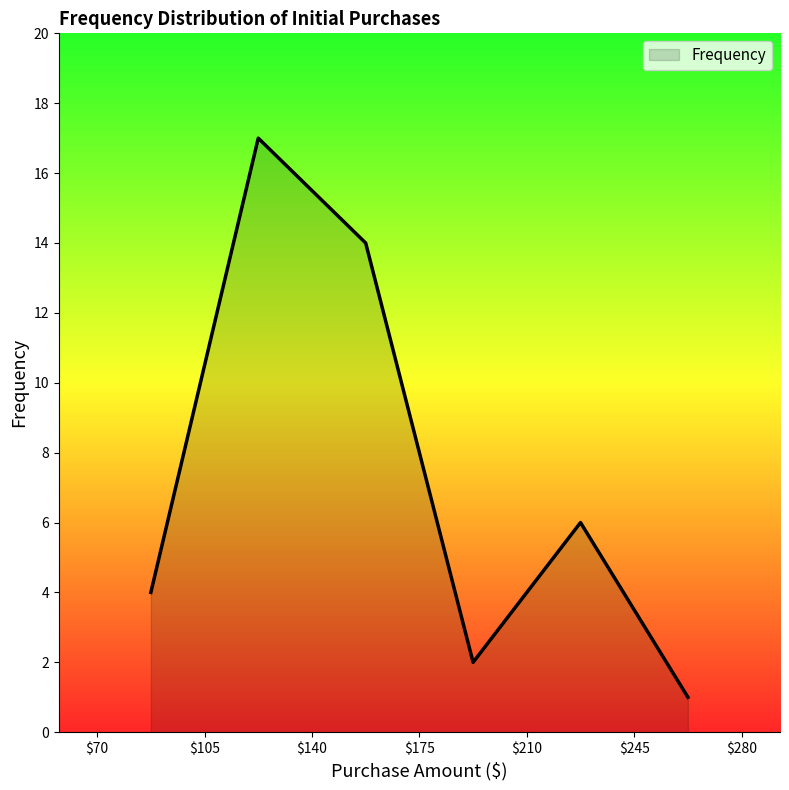

How many interior local valleys (lower than both neighbors) does the data have?

1